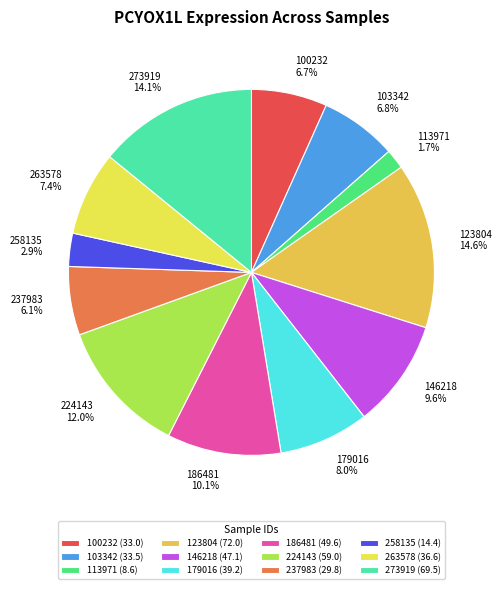

To the nearest percent, what portion does 258135 represent?

3%